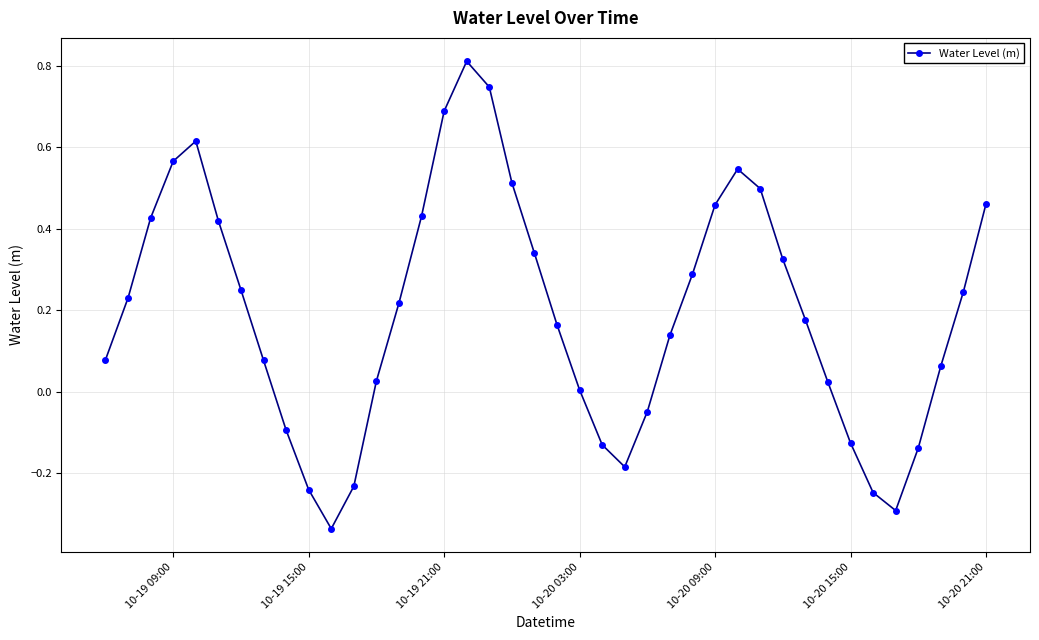

What is the difference between the second highest and minimum values?

1.1